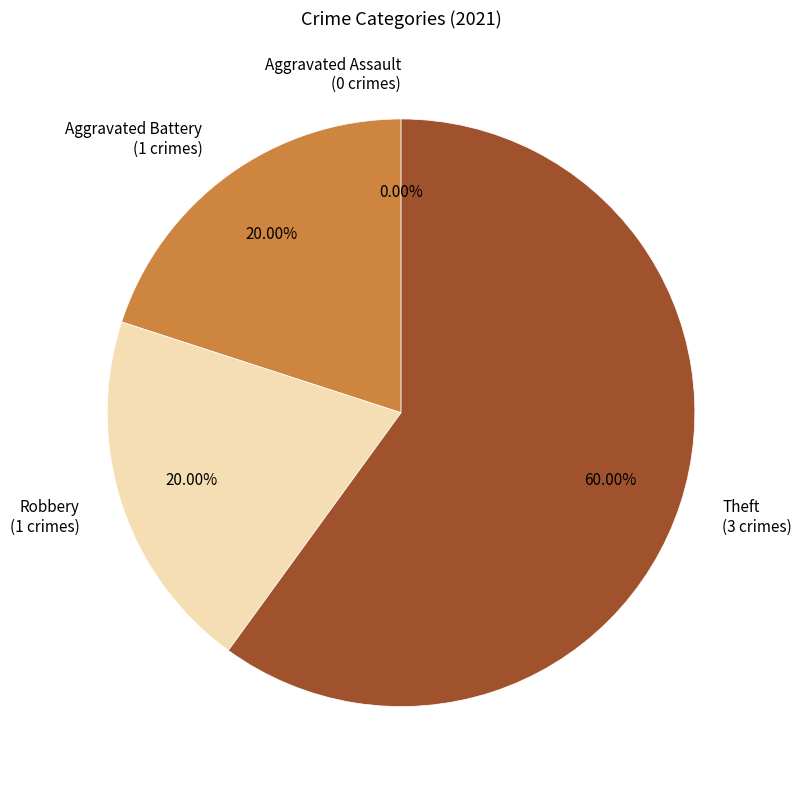

To the nearest percent, what is the average slice percentage?

25%